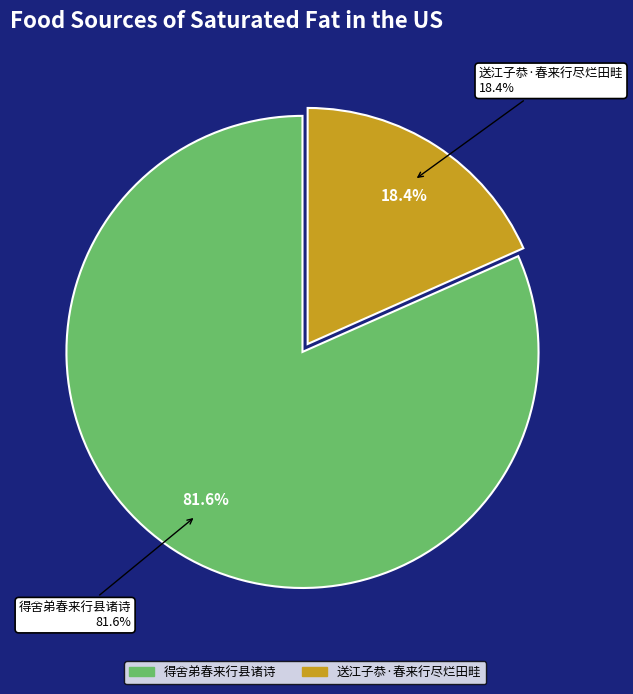

What percentage is the 得舍弟春来行县诸诗 slice, to the nearest percent?

82%